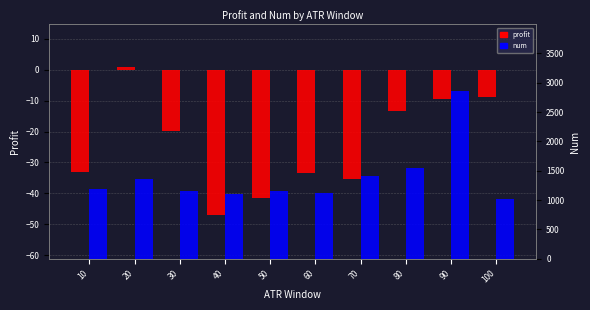

How many data points does each series have?

10